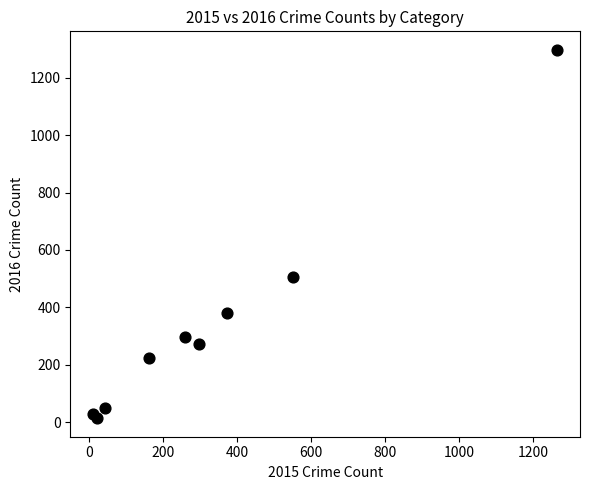

What Y value in the scatter plot is closest to 655?

505